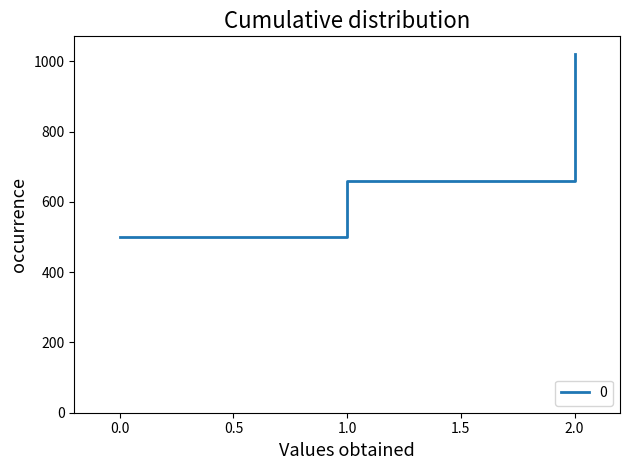

Between 2.0 and 0.0, which is larger?

2.0